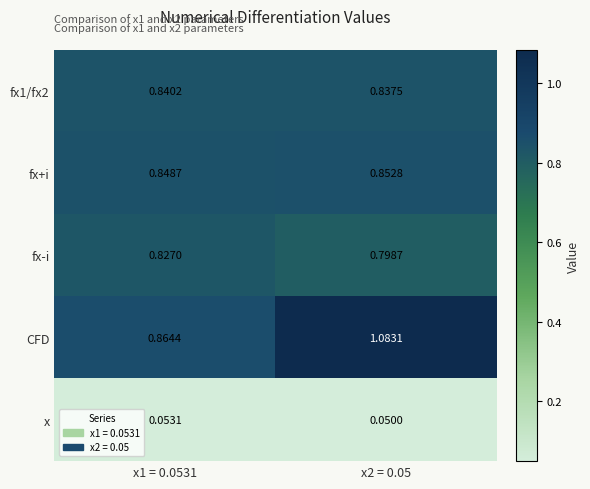

Which series has the widest spread of values?

CFD